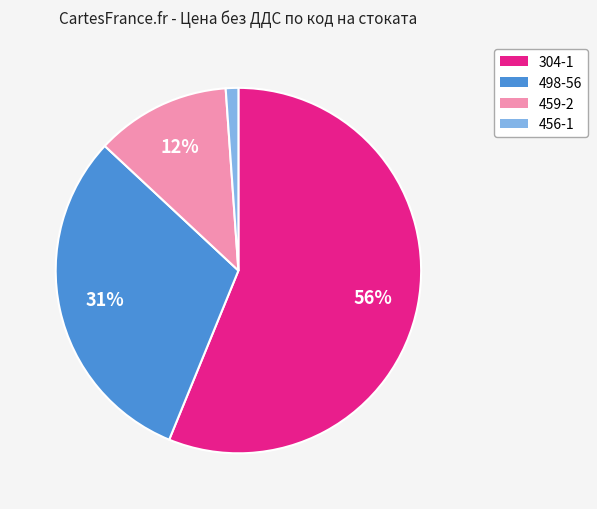

Rank the categories by value from lowest to highest.

456-1, 459-2, 498-56, 304-1